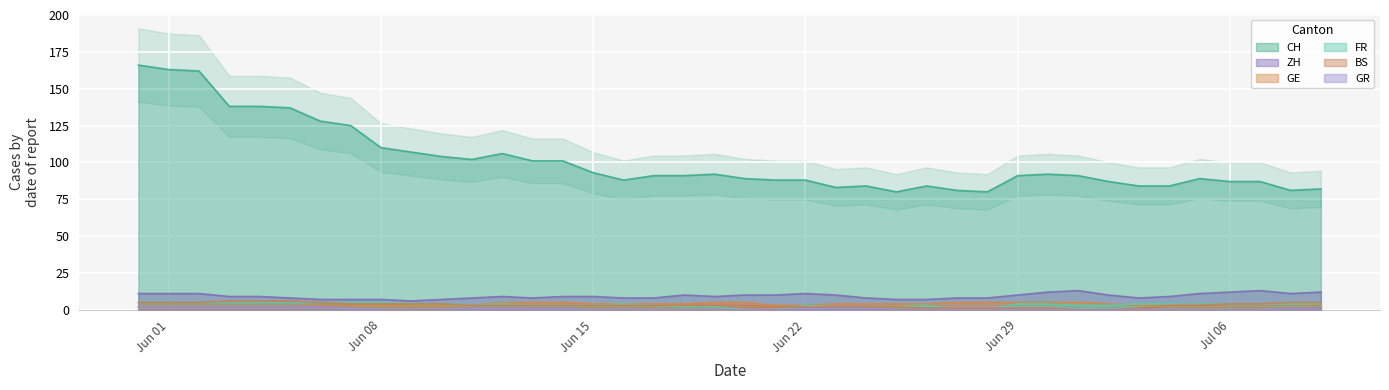

What is the approximate value of ZH at Jun 22?

11